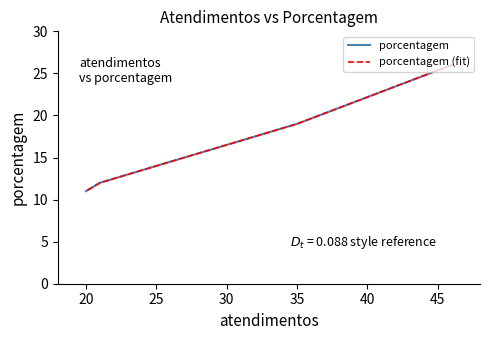

True or false: porcentagem (fit) has more than 0 points higher than both neighbors.

False